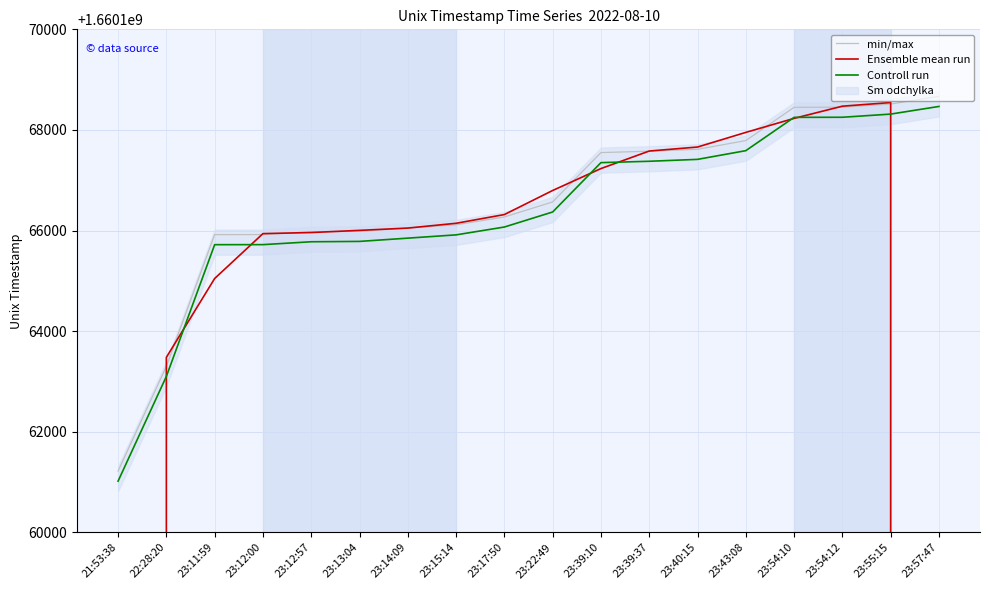

Rank the categories by Controll run value from lowest to highest.

21:53:38, 22:28:20, 23:11:59, 23:12:00, 23:12:57, 23:13:04, 23:14:09, 23:15:14, 23:17:50, 23:22:49, 23:39:10, 23:39:37, 23:40:15, 23:43:08, 23:54:10, 23:54:12, 23:55:15, 23:57:47